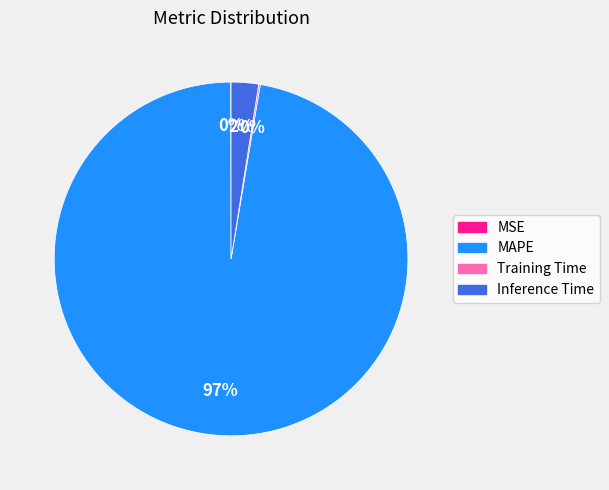

What is the largest slice in the pie chart?

MAPE